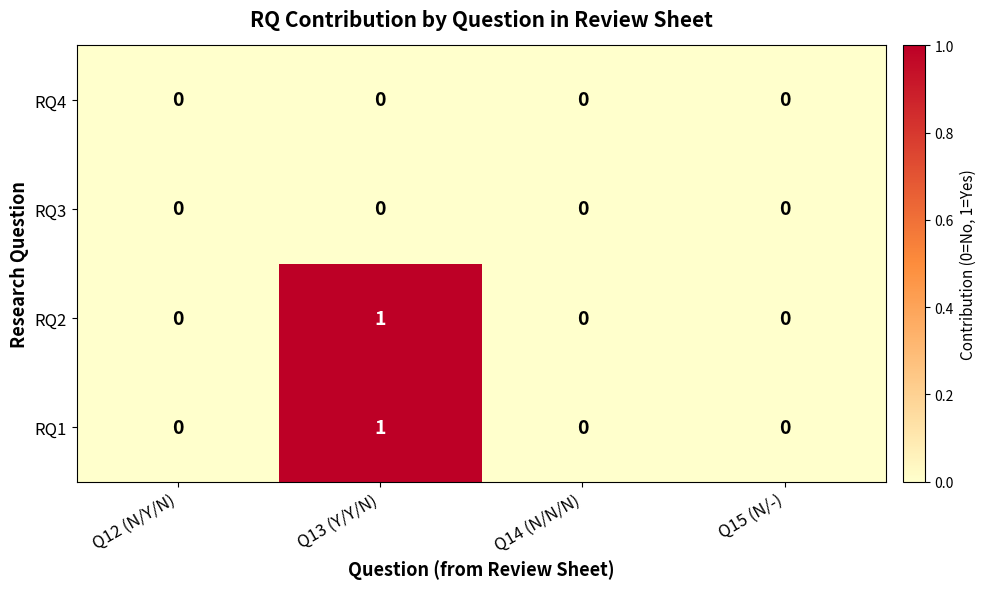

At which category is the sum across all series the highest?

Q13 (Y/Y/N)